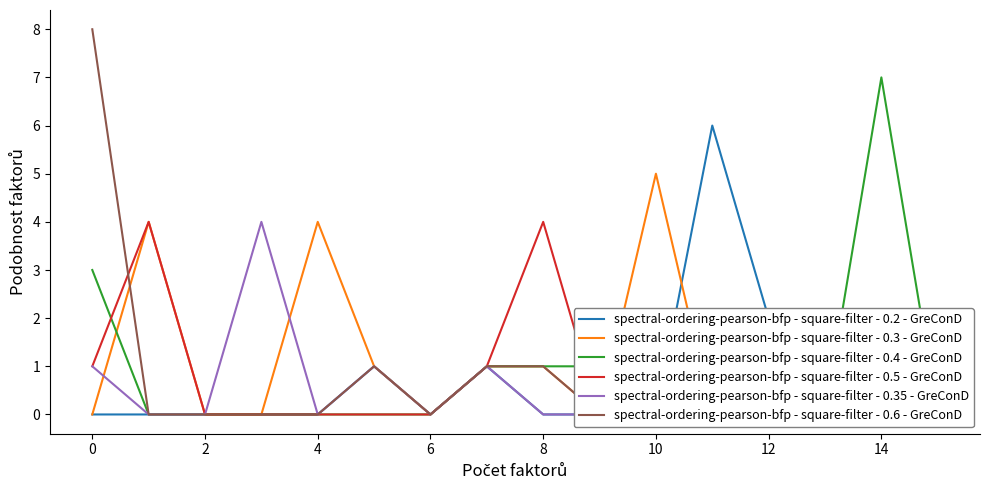

True or false: spectral-ordering-pearson-bfp - square-filter - 0.35 - GreConD has more than 0 interior local peaks.

True